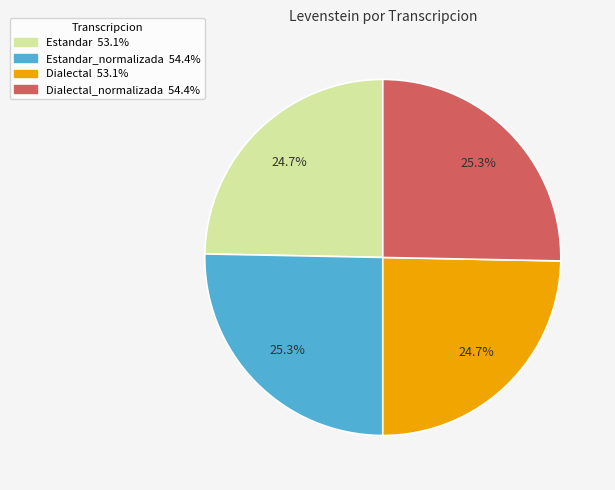

Is there a majority slice in this chart?

No